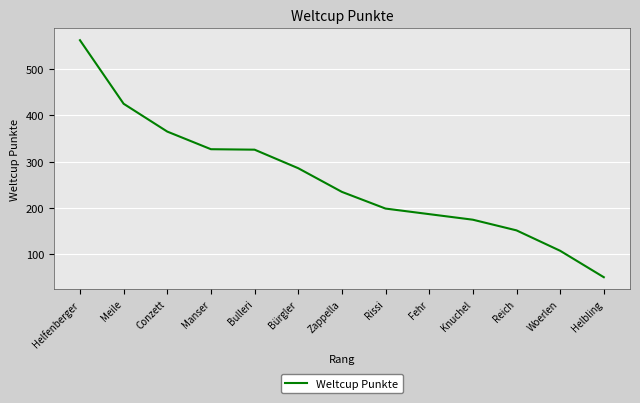

What is the difference between the values at Meile and Zappella?

190